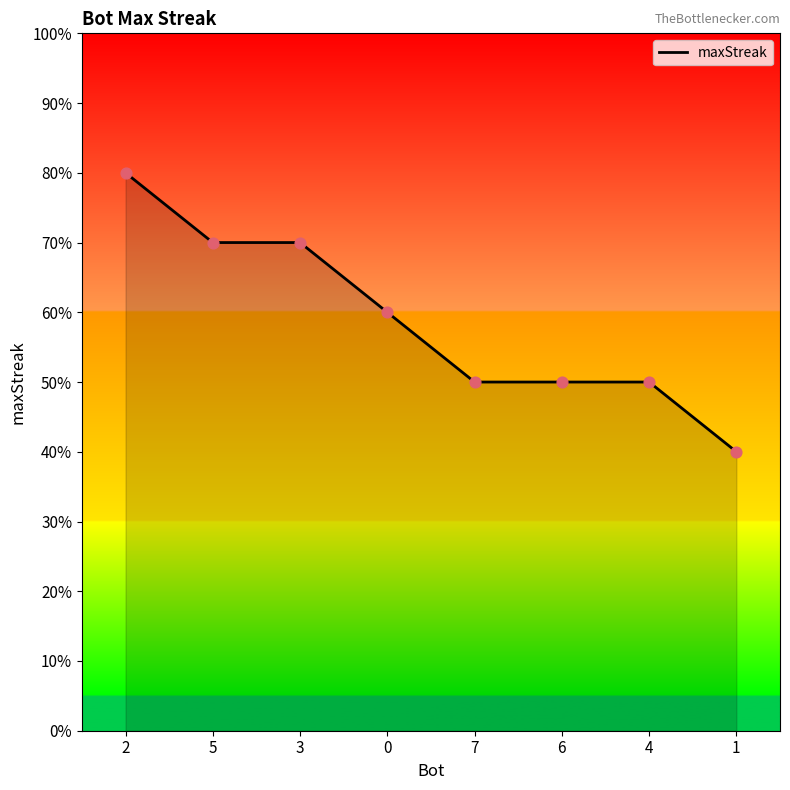

Which has a higher value, 1 or 6?

6